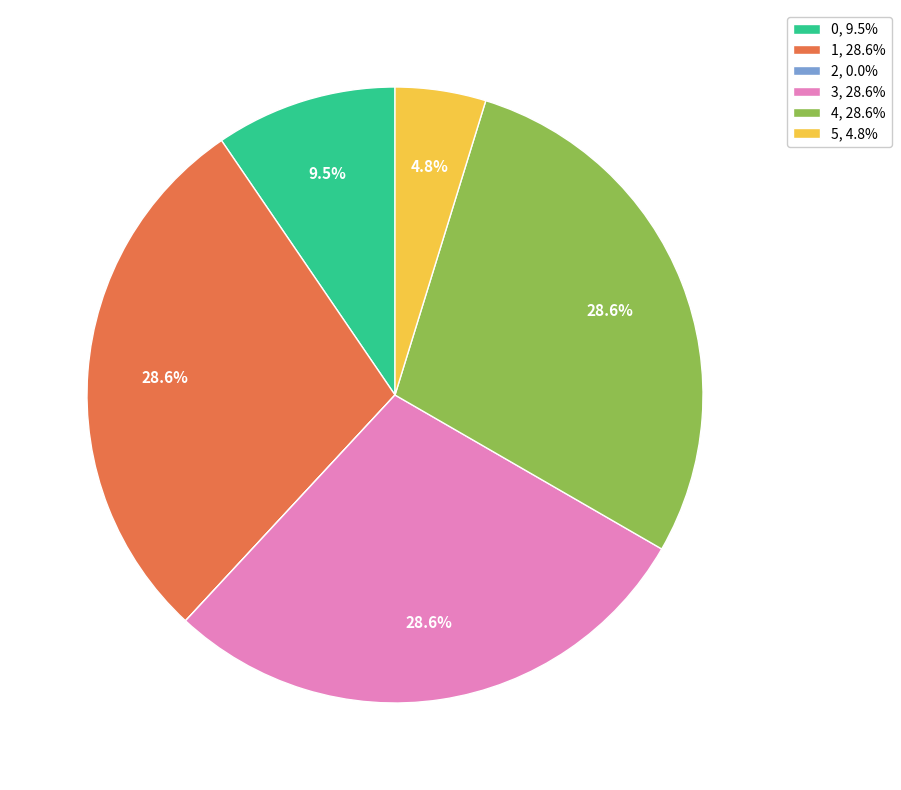

Between 0 and 4, which is larger?

4